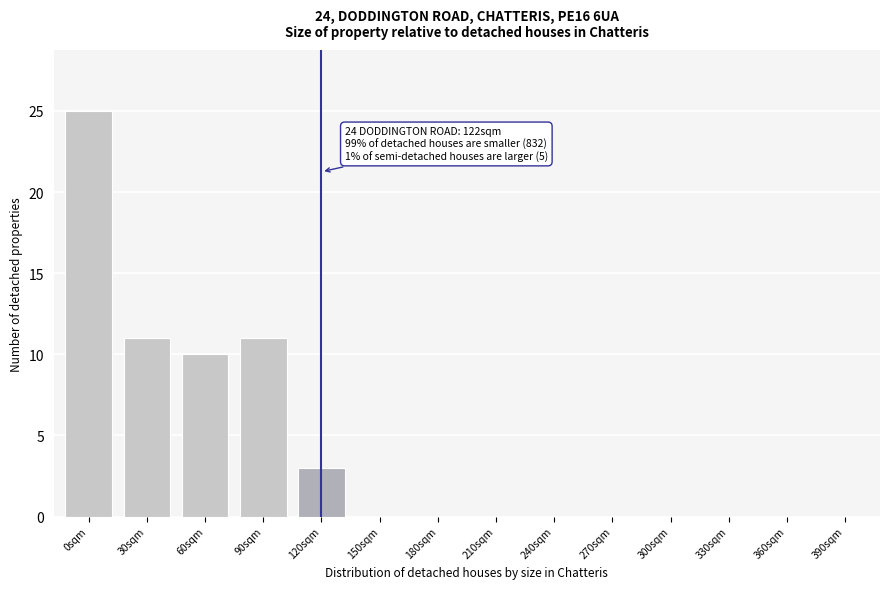

Reading right to left, what are all the values shown in this chart?

390sqm=0	360sqm=0	330sqm=0	300sqm=0	270sqm=0	240sqm=0	210sqm=0	180sqm=0	150sqm=0	120sqm=3	90sqm=11	60sqm=10	30sqm=11	0sqm=25